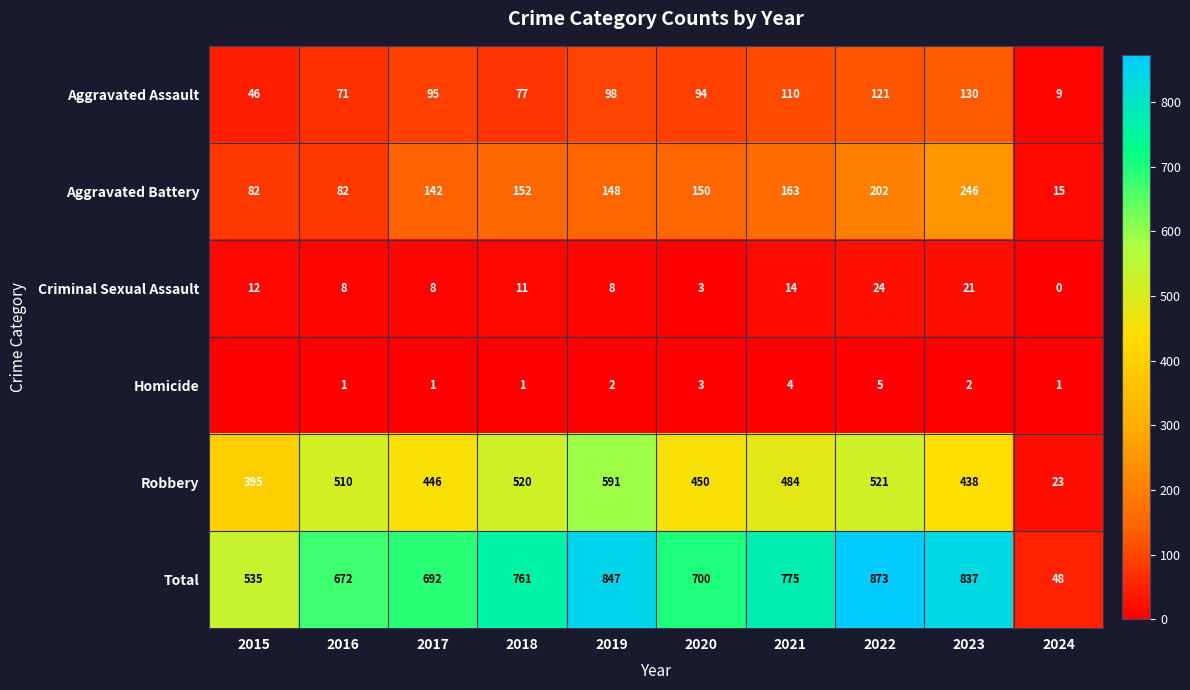

At 2021, list the series in order from smallest to largest.

Homicide, Criminal Sexual Assault, Aggravated Assault, Aggravated Battery, Robbery, Total